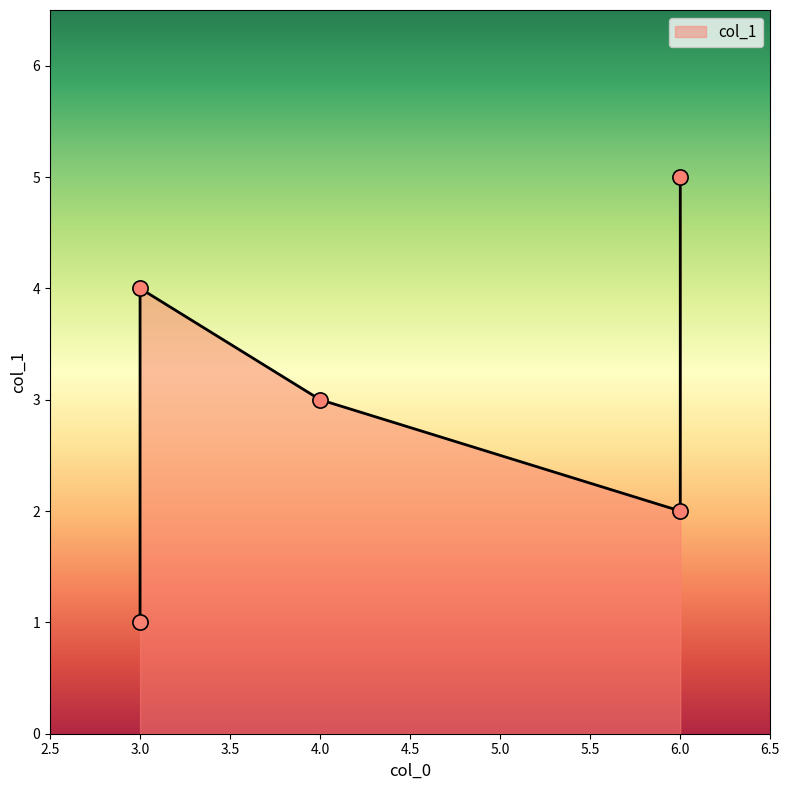

Between 4 and 6, which is larger?

6